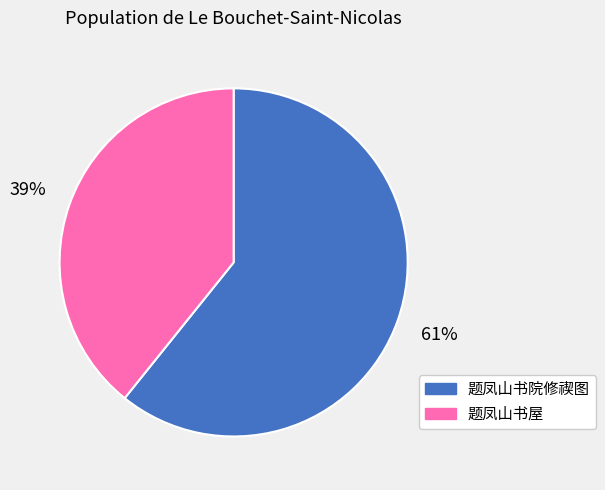

The 题凤山书院修禊图 slice represents 61% of the pie. True or false?

True